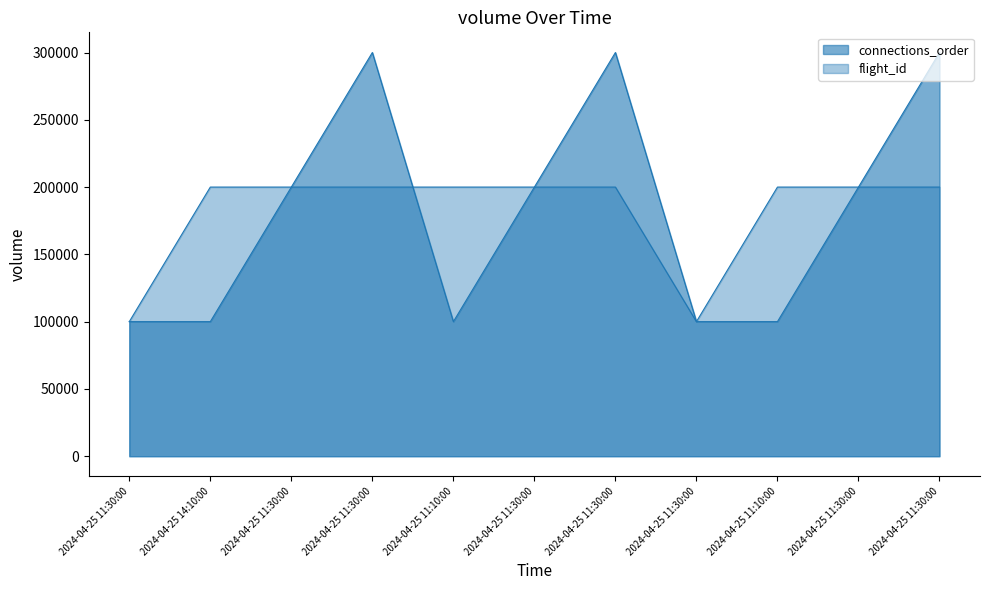

What is the lowest value of the flight_id series?

100000